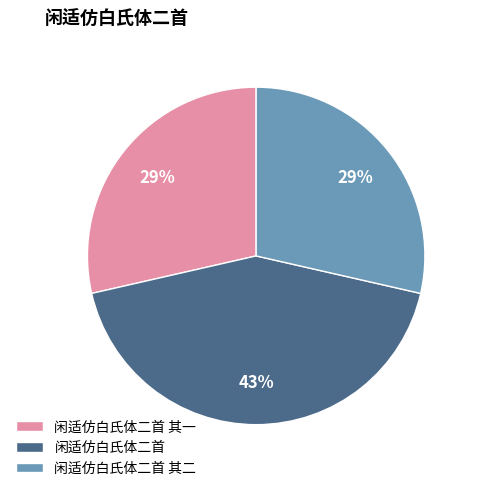

Do 闲适仿白氏体二首 其二 and 闲适仿白氏体二首 其一 together represent more than half of the pie?

Yes